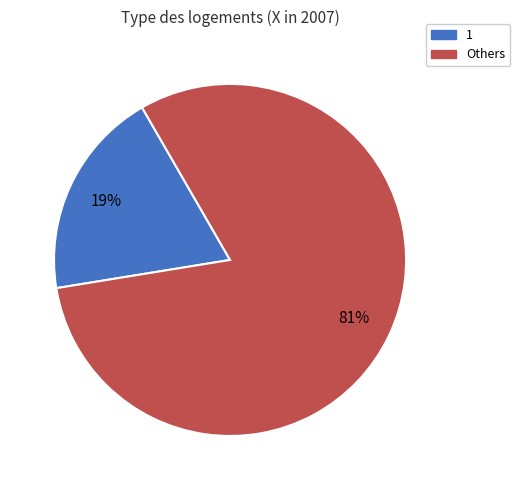

Is it true that Others is 81% of the pie?

True